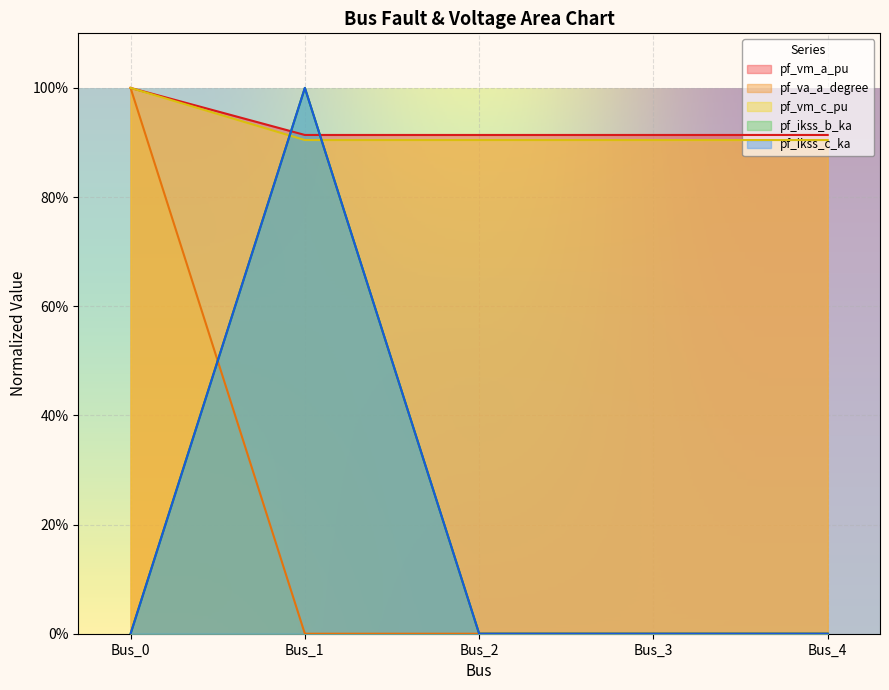

Count the number of data series in this chart.

5